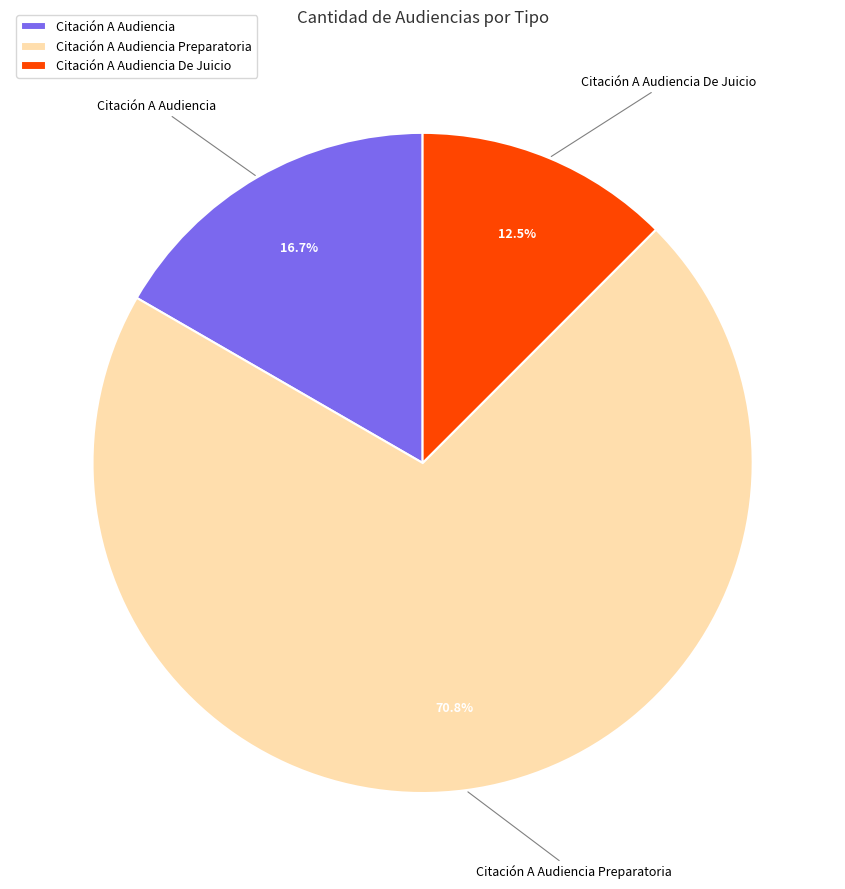

Does any single category account for the majority?

Yes